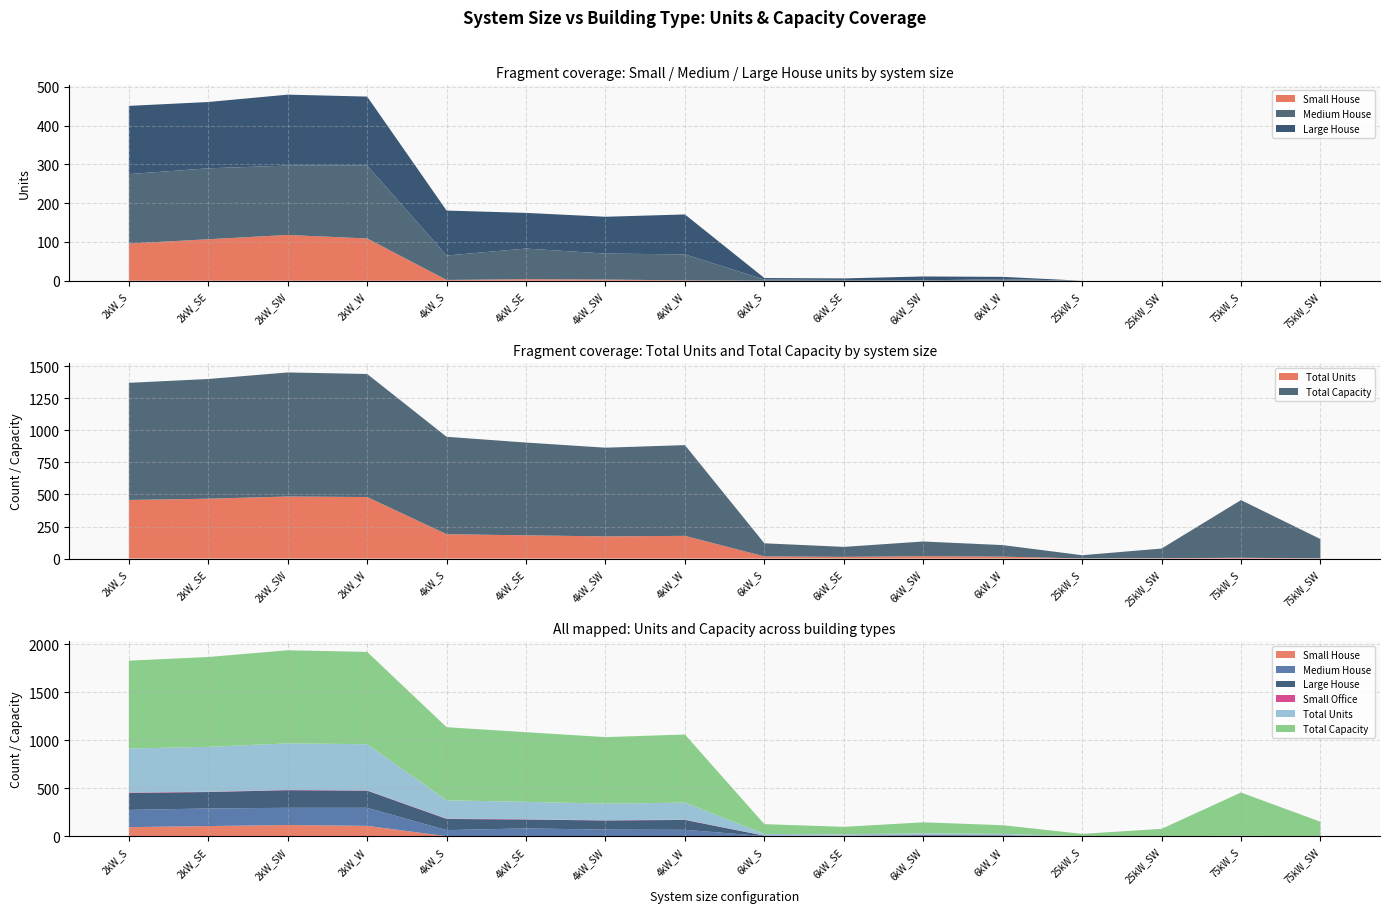

Reading left to right, transcribe all the data shown in this chart.

Small House: 96	107	118	109	2	4	3	1	0	0	0	0	0	0	0	0
Medium House: 179	183	179	188	63	79	67	67	3	2	1	4	0	0	0	0
Large House: 176	171	183	178	116	92	95	103	4	4	10	6	0	0	0	0
Small Office: 5	3	3	3	4	3	2	3	1	2	2	1	0	0	0	0
Total Units: 457	467	484	480	190	181	173	177	17	13	19	15	1	3	6	2
Total Capacity: 914	934	968	960	760	724	692	708	102	78	114	90	25	75	450	150